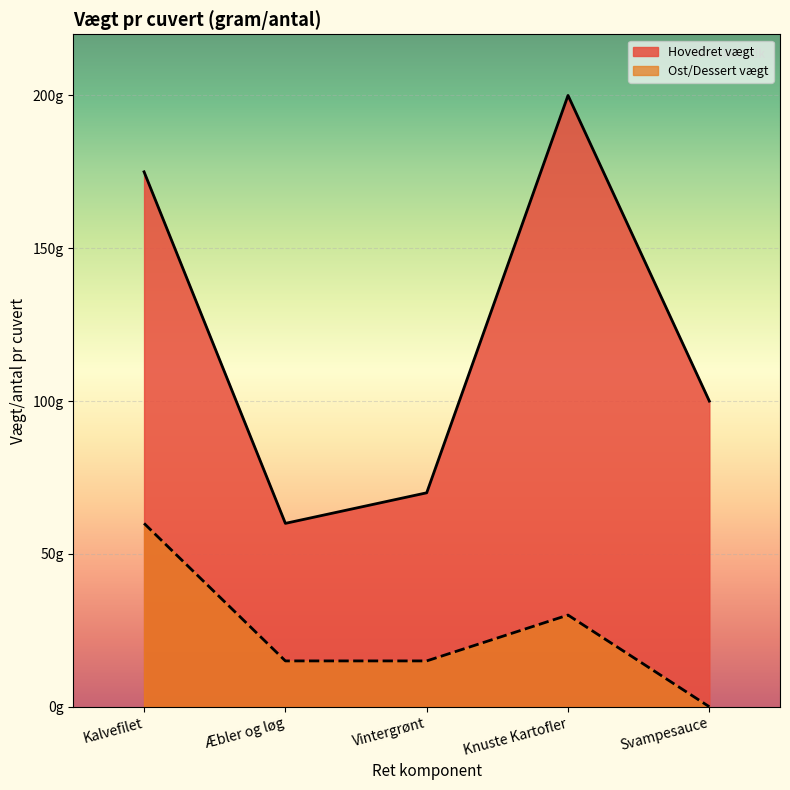

How many interior local valleys does the Hovedret vægt series have?

1